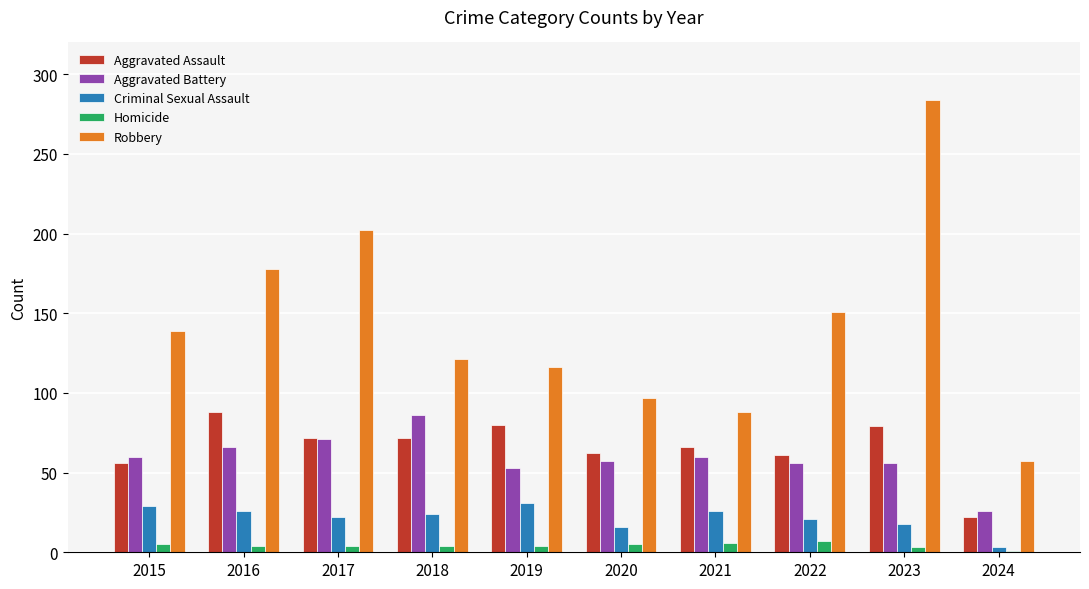

At which category is the sum across all series the highest?

2023